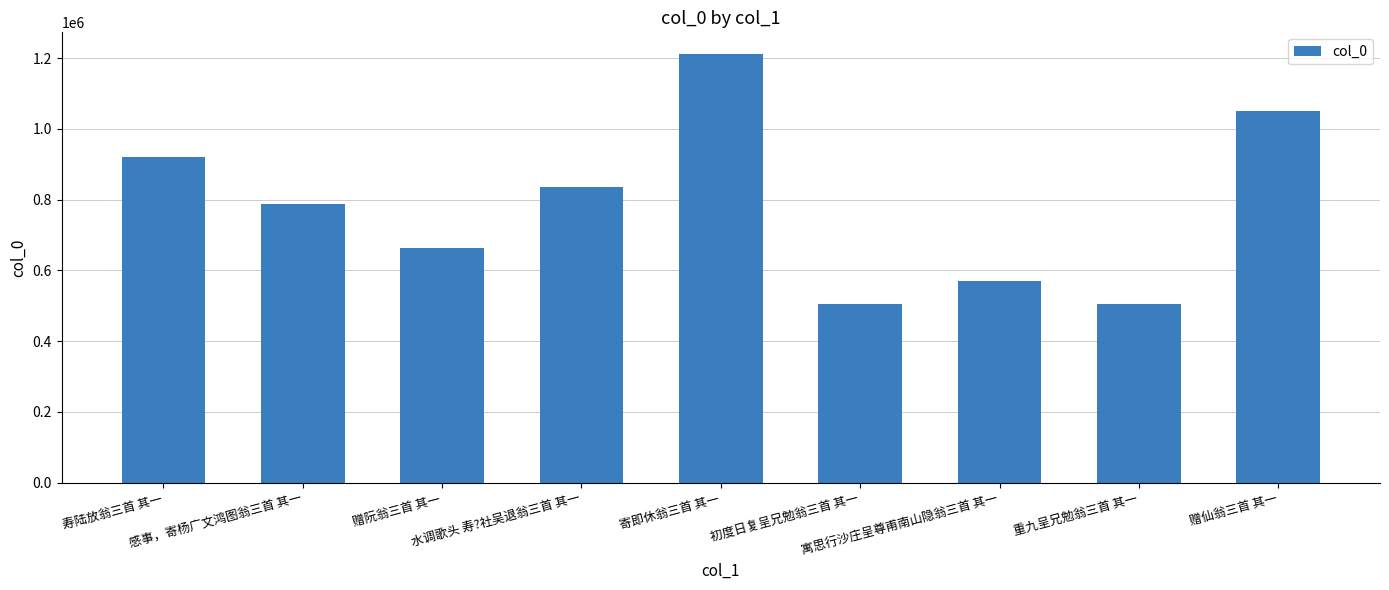

Between 寓思行沙庄呈尊甫南山隐翁三首 其一 and 寿陆放翁三首 其一, which is larger?

寿陆放翁三首 其一